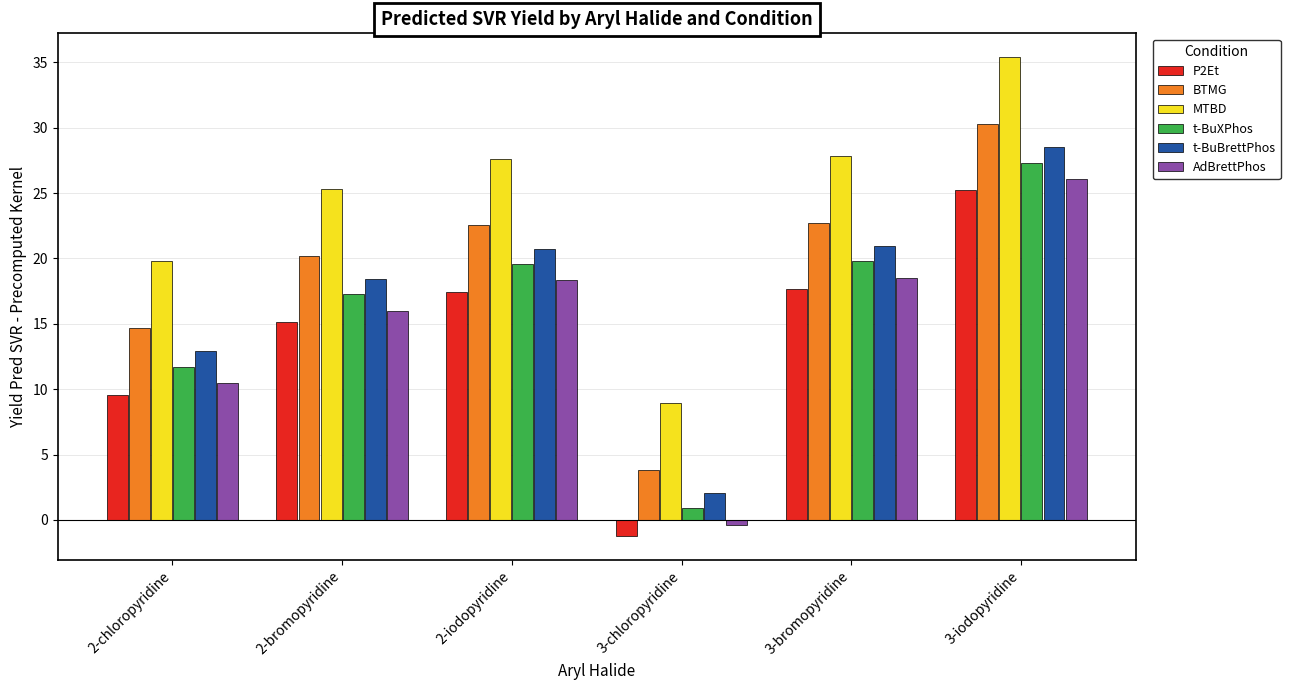

Where does the P2Et series first go above 17?

2-iodopyridine